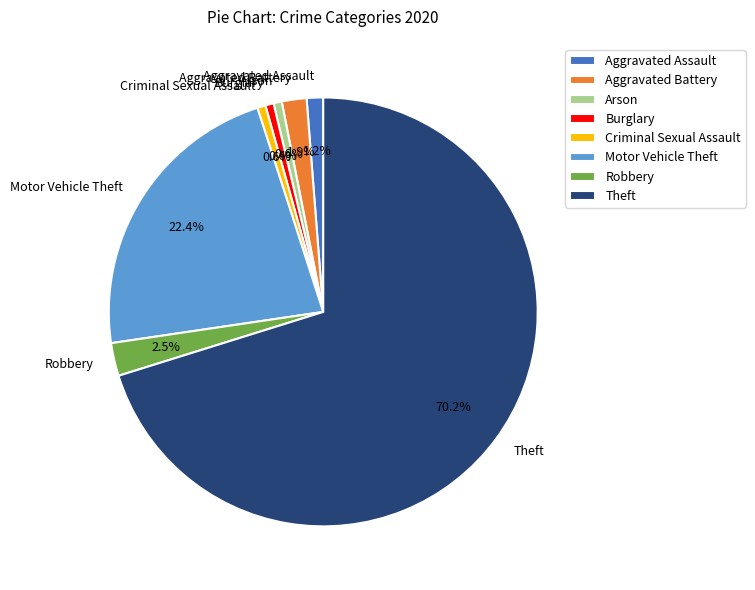

Which slice represents more than half of the pie?

Theft